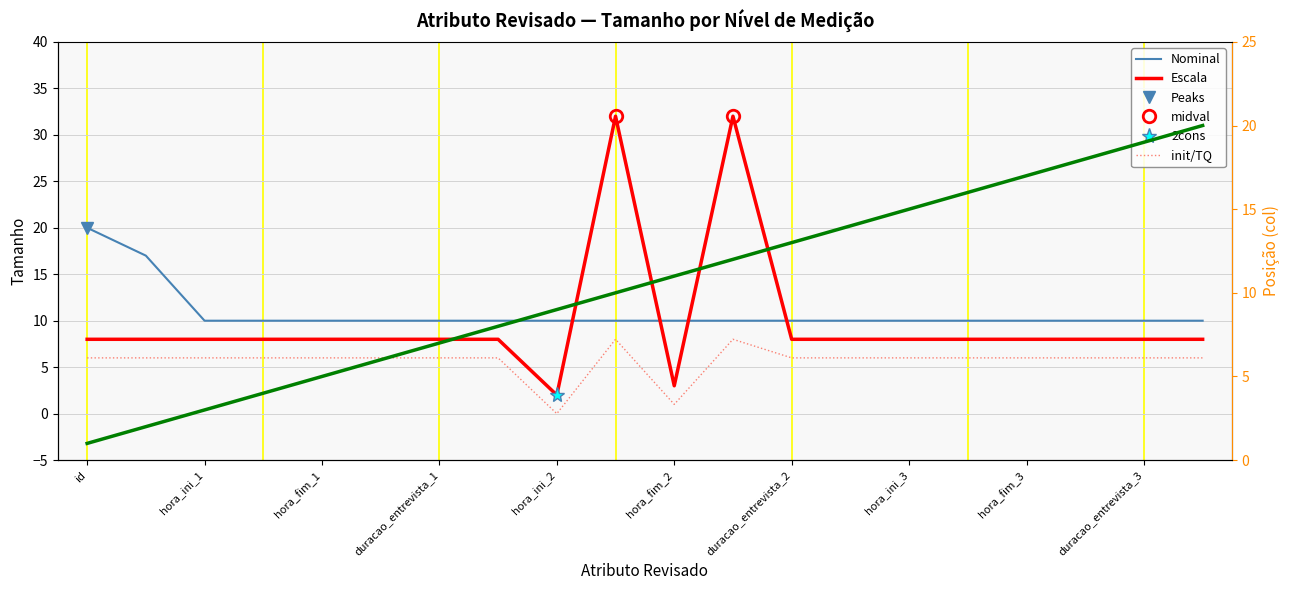

Reading left to right, extract all data points from this chart.

Nominal: id=20	id_base=17	hora_ini_1=10	data_ini_1=10	hora_fim_1=10	data_fim_1=10	duracao_entrevista_1=10	resultado_1=10	hora_ini_2=10	data_ini_2=10	hora_fim_2=10	data_fim_2=10	duracao_entrevista_2=10	resultado_2=10	hora_ini_3=10	data_ini_3=10	hora_fim_3=10	data_fim_3=10	duracao_entrevista_3=10	resultado_3=10
Escala: id=8	id_base=8	hora_ini_1=8	data_ini_1=8	hora_fim_1=8	data_fim_1=8	duracao_entrevista_1=8	resultado_1=8	hora_ini_2=2	data_ini_2=32	hora_fim_2=3	data_fim_2=32	duracao_entrevista_2=8	resultado_2=8	hora_ini_3=8	data_ini_3=8	hora_fim_3=8	data_fim_3=8	duracao_entrevista_3=8	resultado_3=8